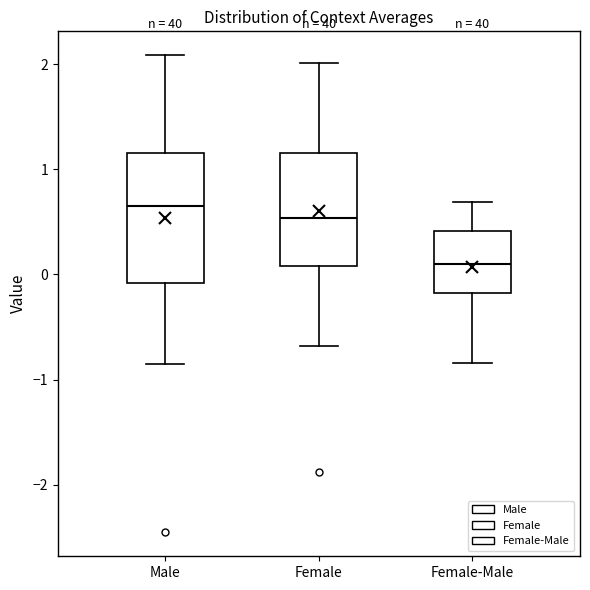

Where is the lower edge of the box for Female-Male on the y-axis? The values are not printed on the chart, so give them approximately, as read against the axis.

-0.2